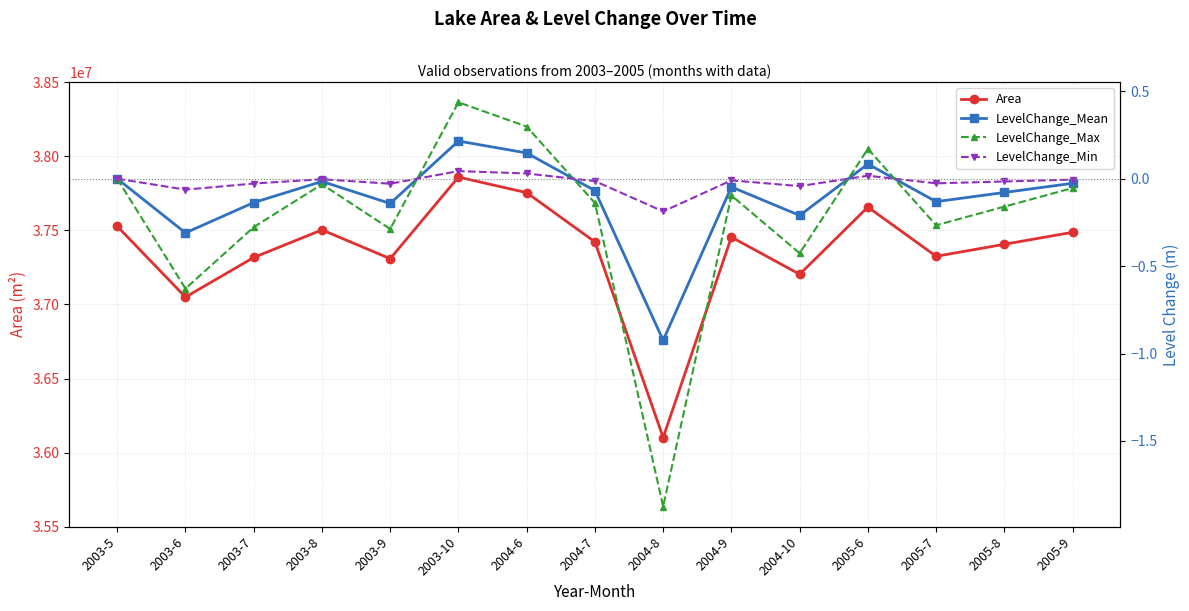

What is the difference between the LevelChange_Mean values at 2003-8 and 2003-10?

0.2